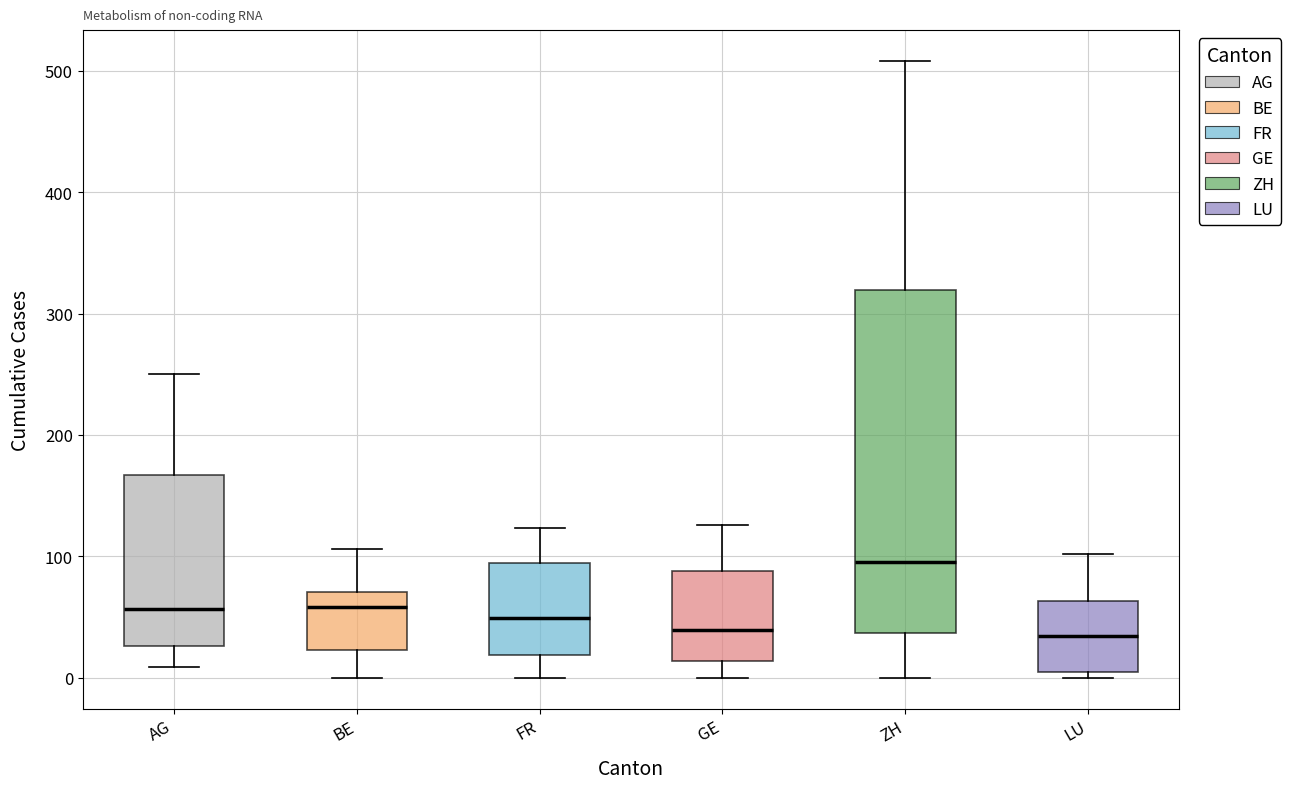

Where does the median line of the box for GE sit on the y-axis? The values are not printed on the chart, so give them approximately, as read against the axis.

40